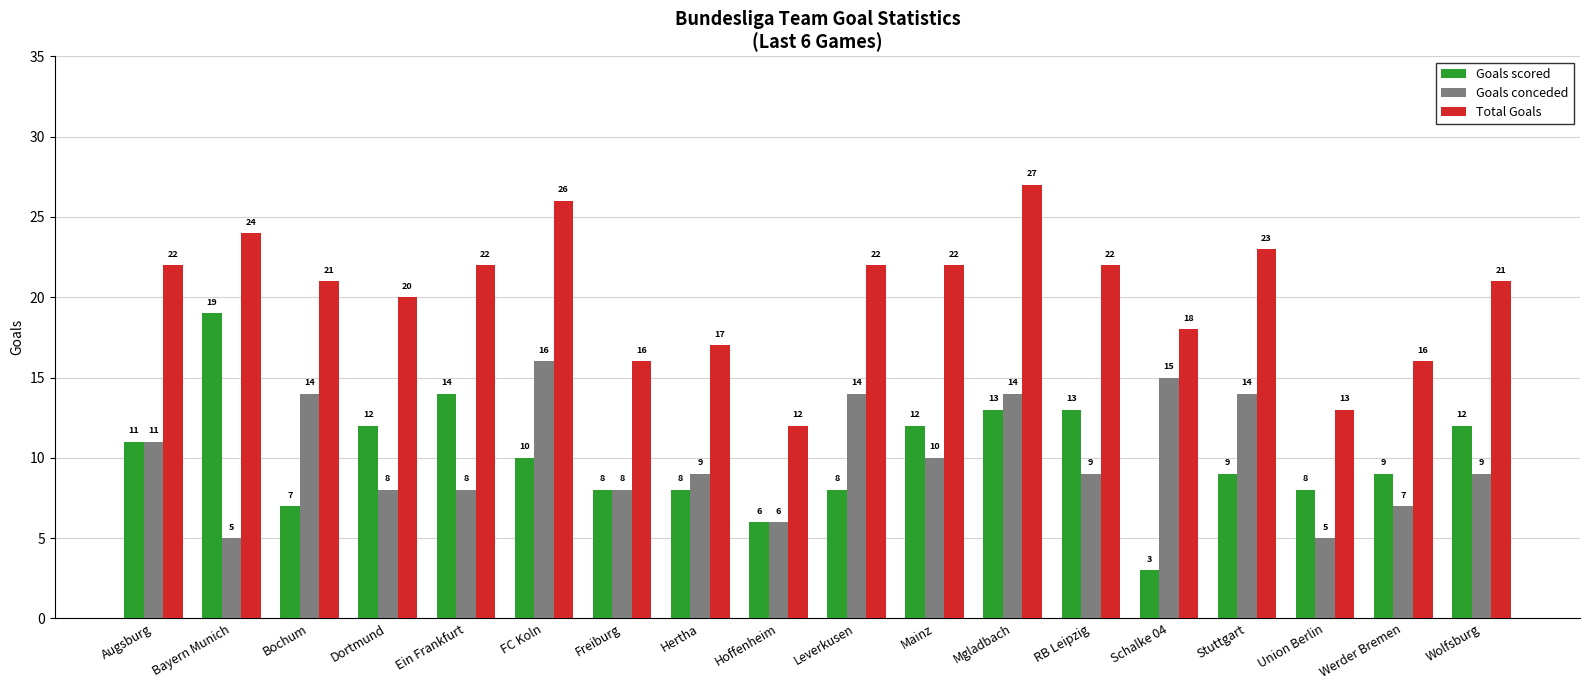

At Wolfsburg, list the series in order from largest to smallest.

Total Goals, Goals scored, Goals conceded